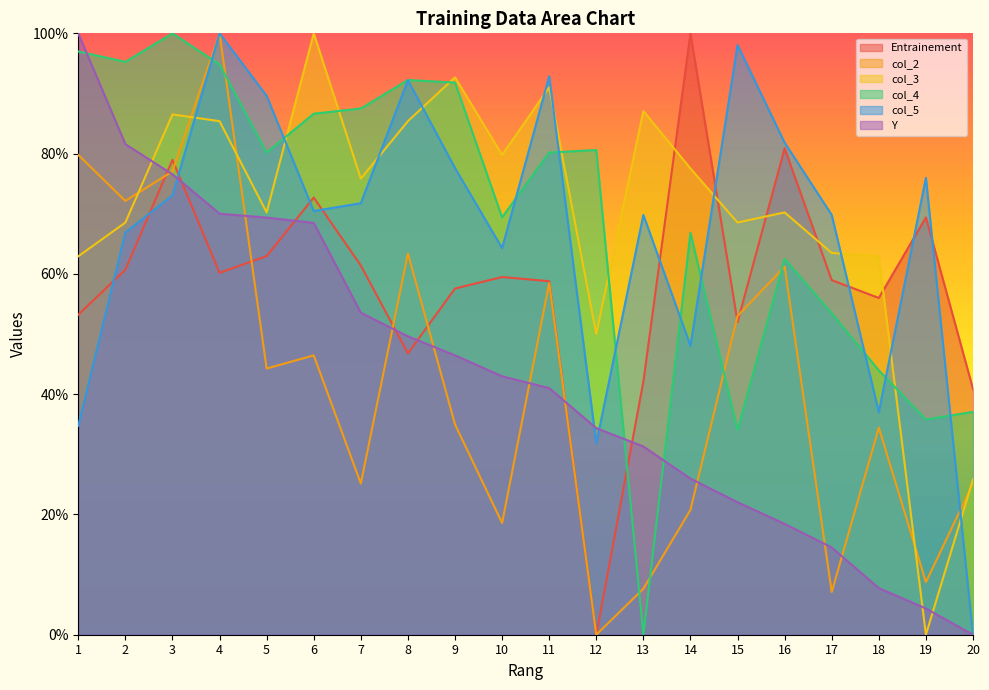

Between 10 and 11, which series saw the biggest shift?

col_2